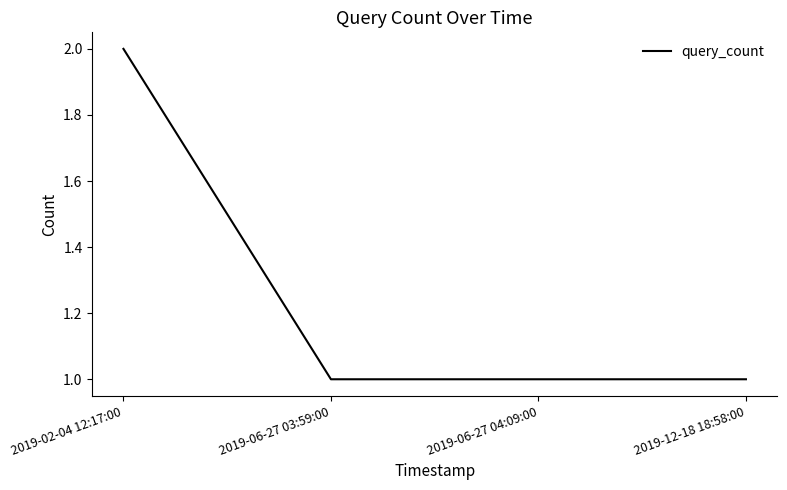

What is the average value?

1